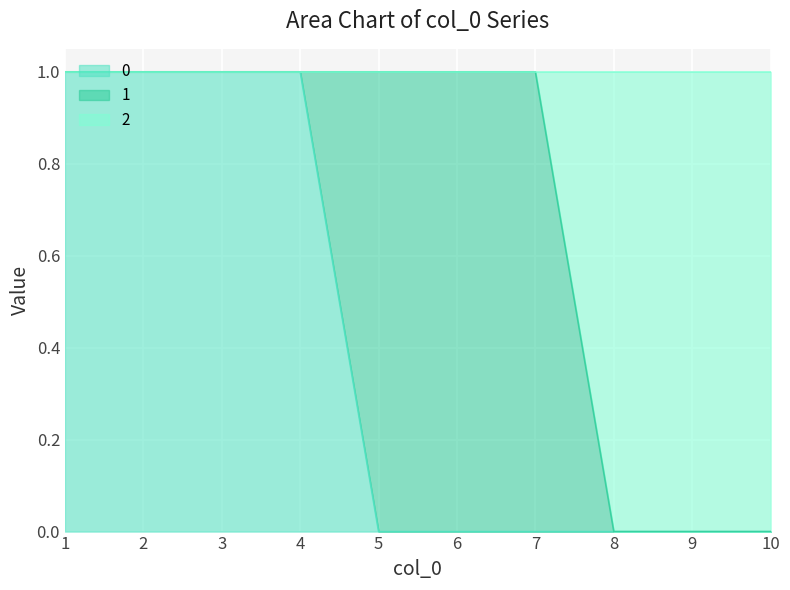

The value of 0 at 6 is 0. True or false?

True